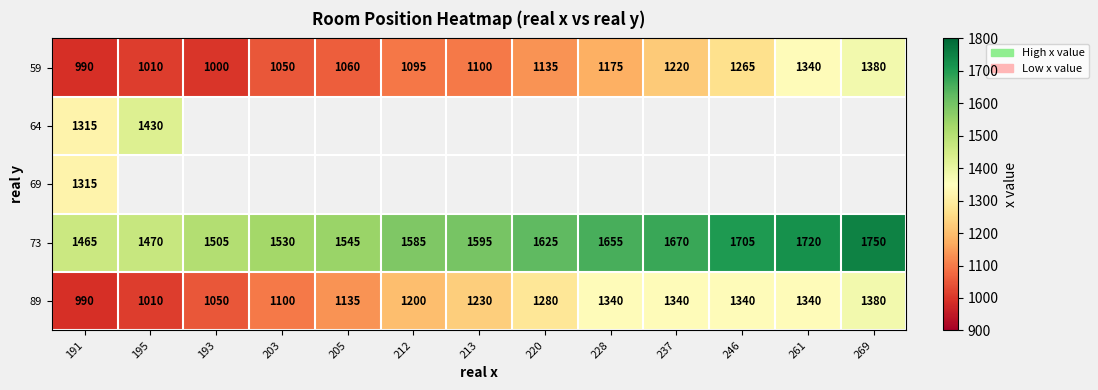

What is the difference between the highest and lowest values at 205?

485.0